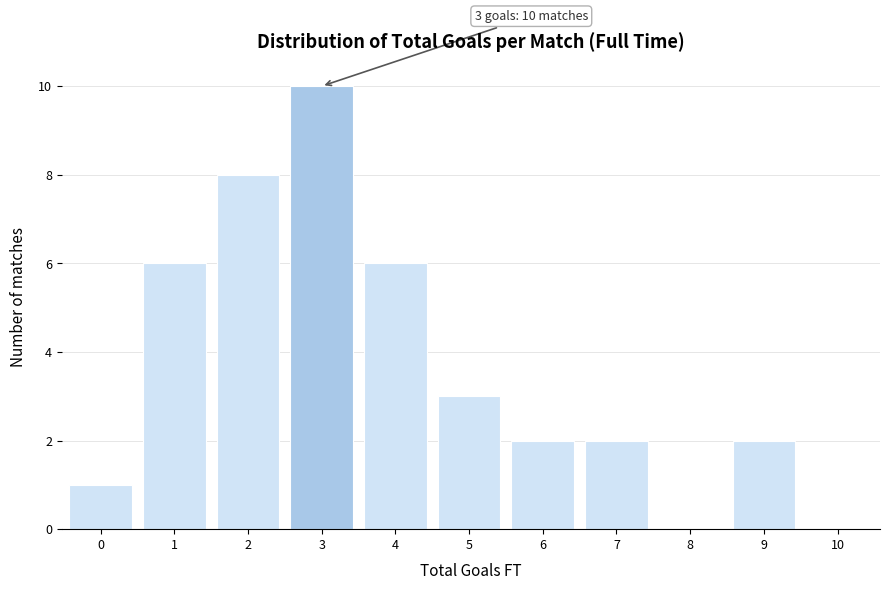

Reading right to left, transcribe all the data shown in this chart.

10=0	9=2	8=0	7=2	6=2	5=3	4=6	3=10	2=8	1=6	0=1